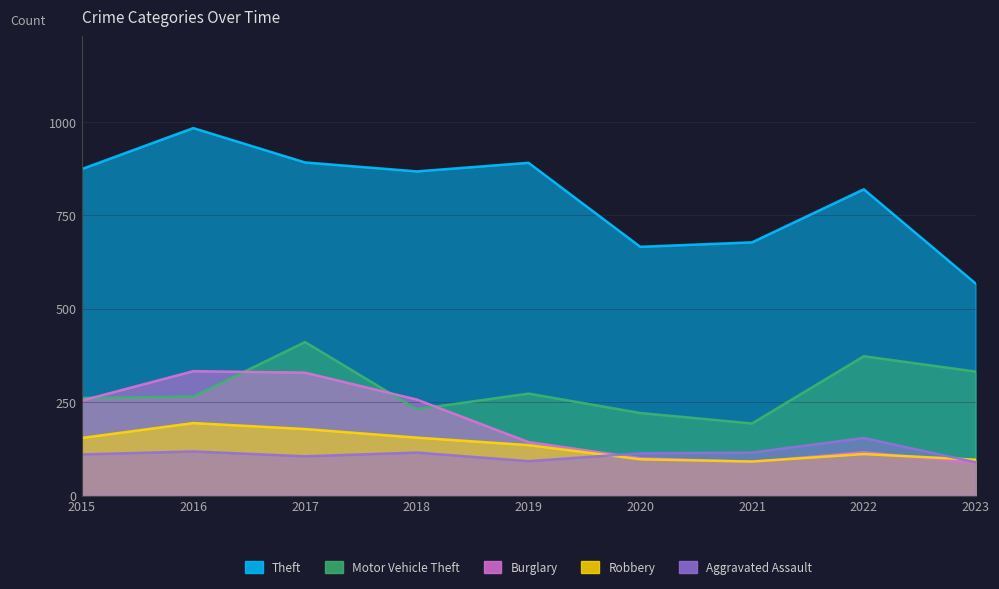

How many data points in Robbery are above 135?

4